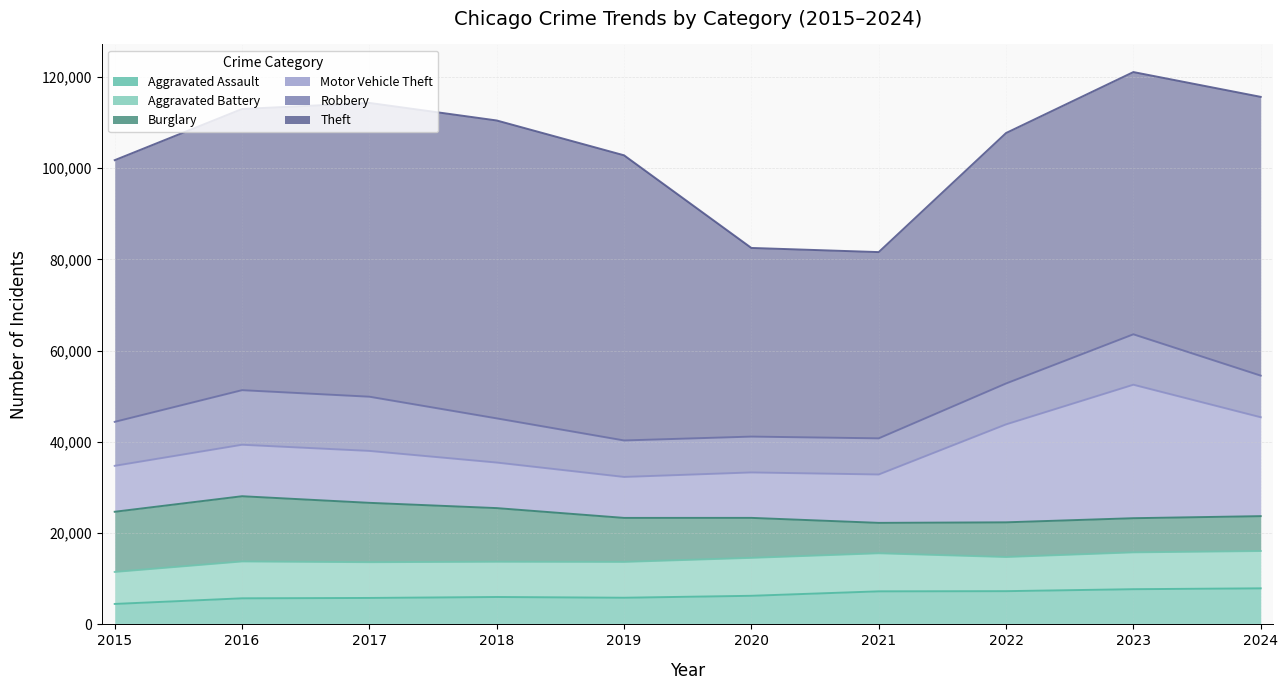

At which category is the sum across all series the highest?

2023